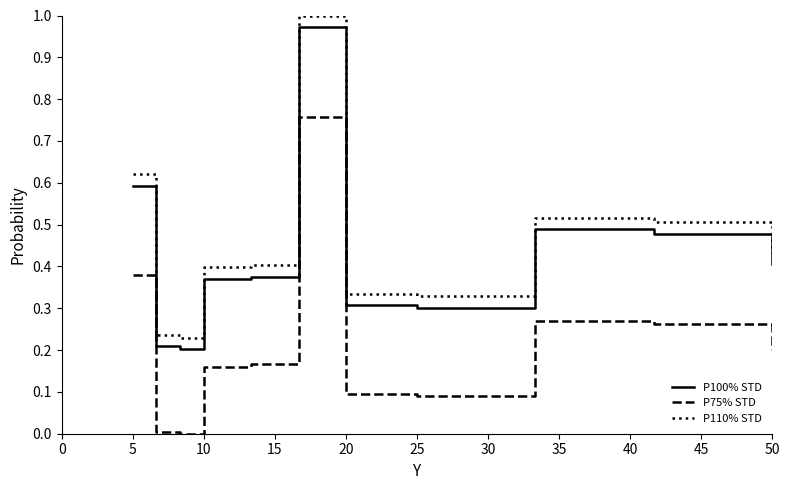

Which series has the widest spread of values?

P110% STD